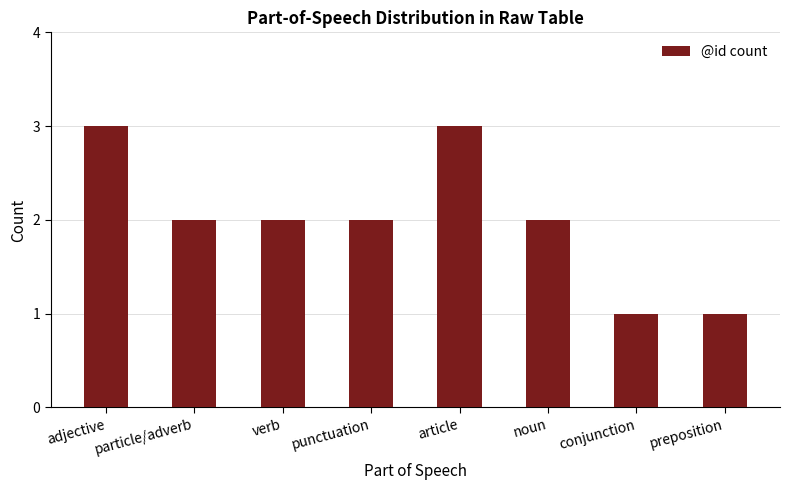

What is the change in value from noun to preposition?

-1